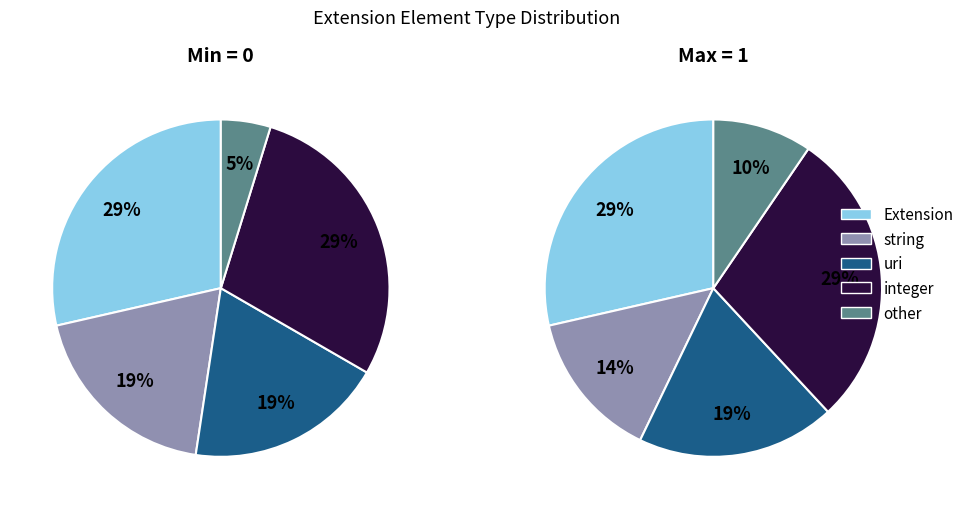

Which series has the largest range (max minus min)?

Min